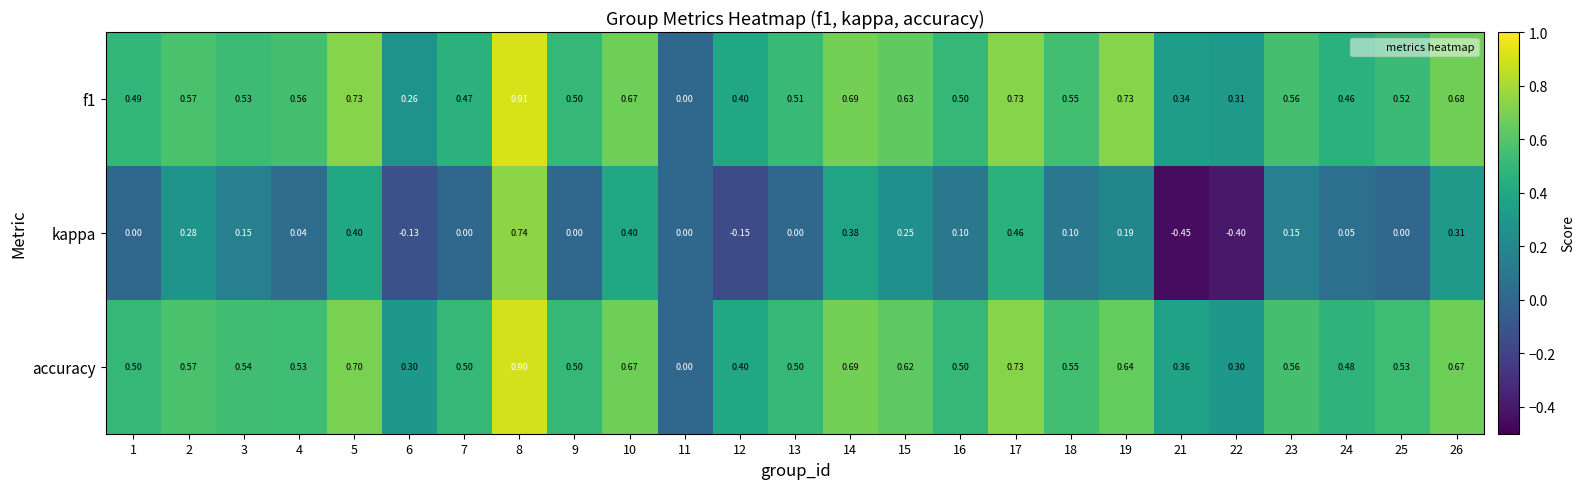

What is the difference between the highest and lowest values at 23?

0.4